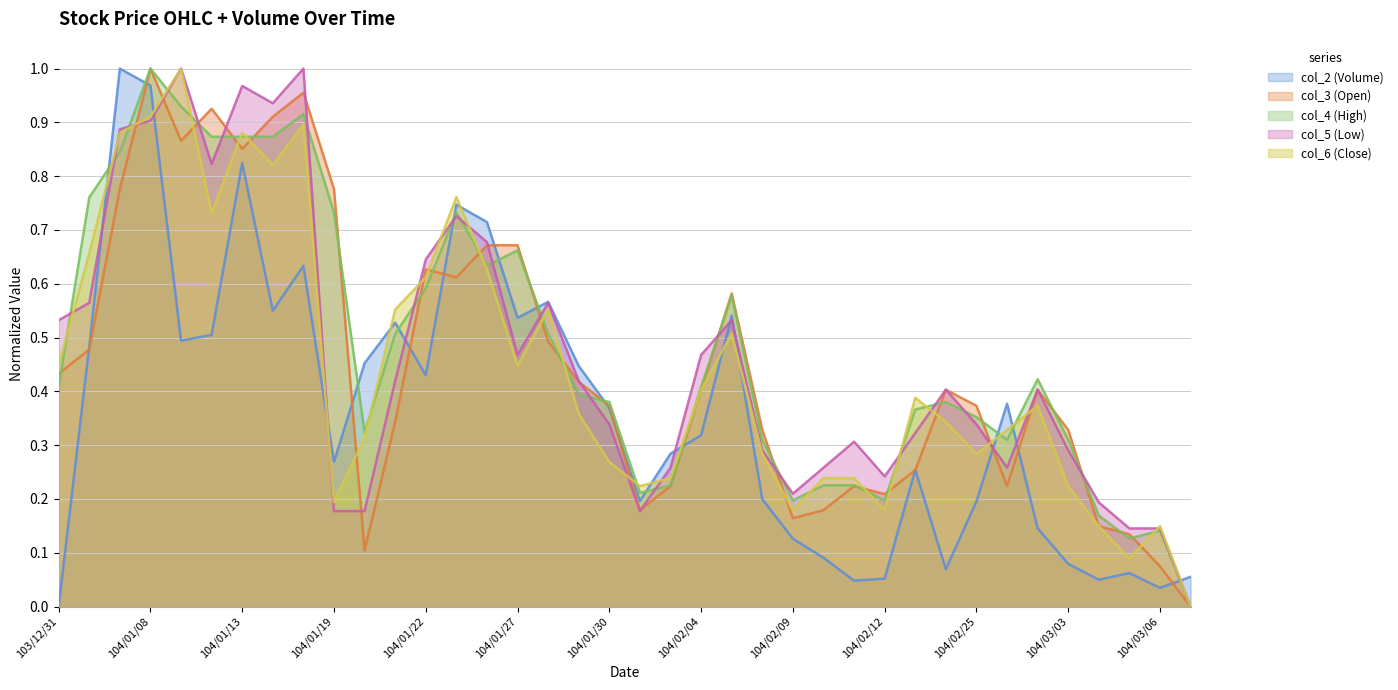

What is the difference between the maximum and minimum values in the col_4 (High) series?

1.0